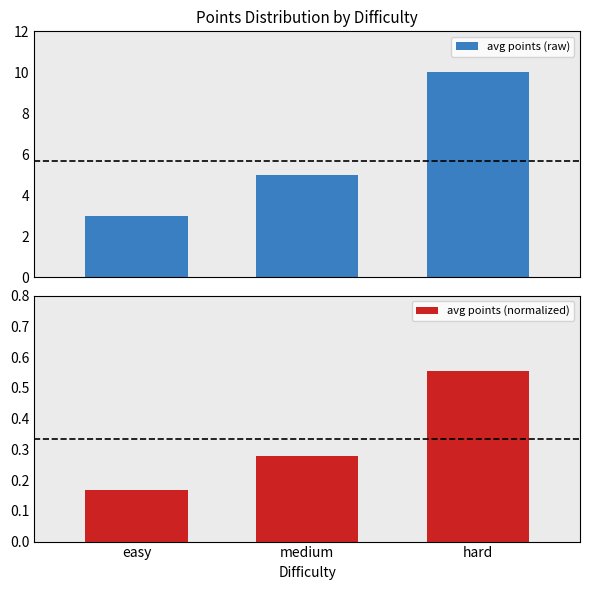

What are all the series names shown in the legend?

avg points (raw), avg points (normalized)